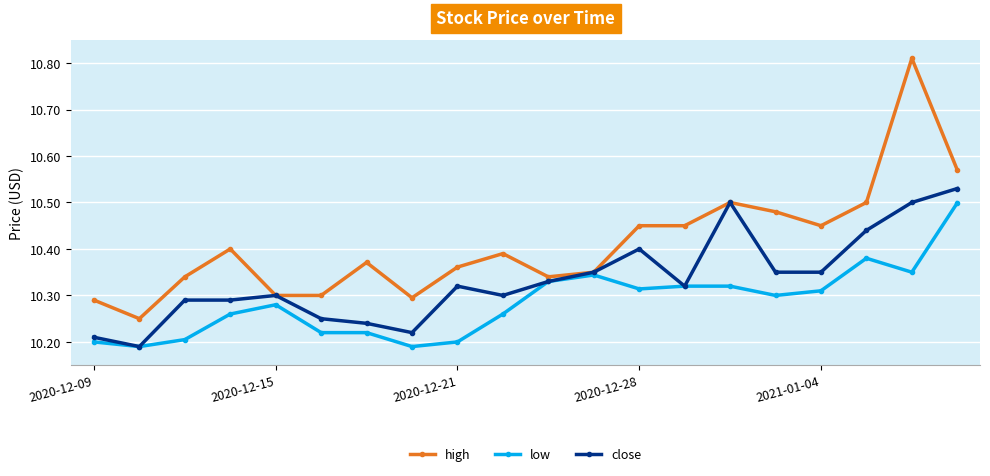

At how many categories does at least one series exceed 10?

20